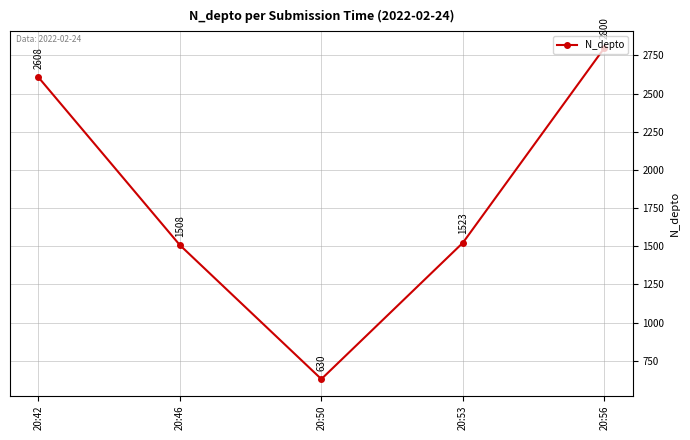

Is it true that the value at 20:53 is 576?

False